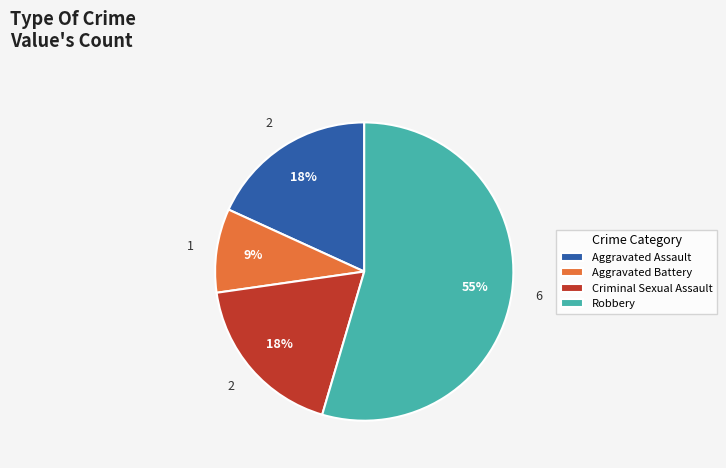

The Aggravated Assault slice represents 18% of the pie. True or false?

True